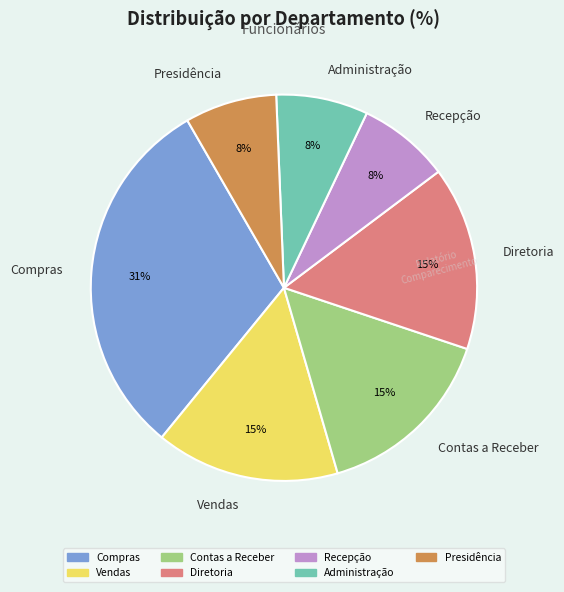

Is Compras the majority of the pie?

No